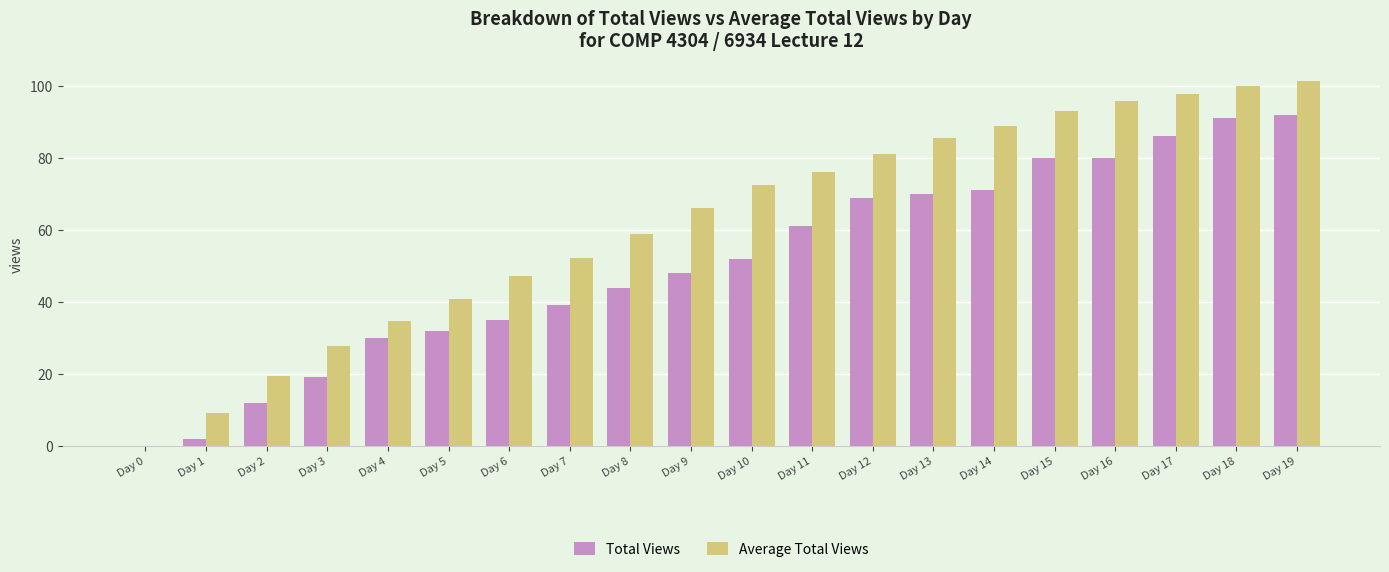

How many groups of bars are there?

20